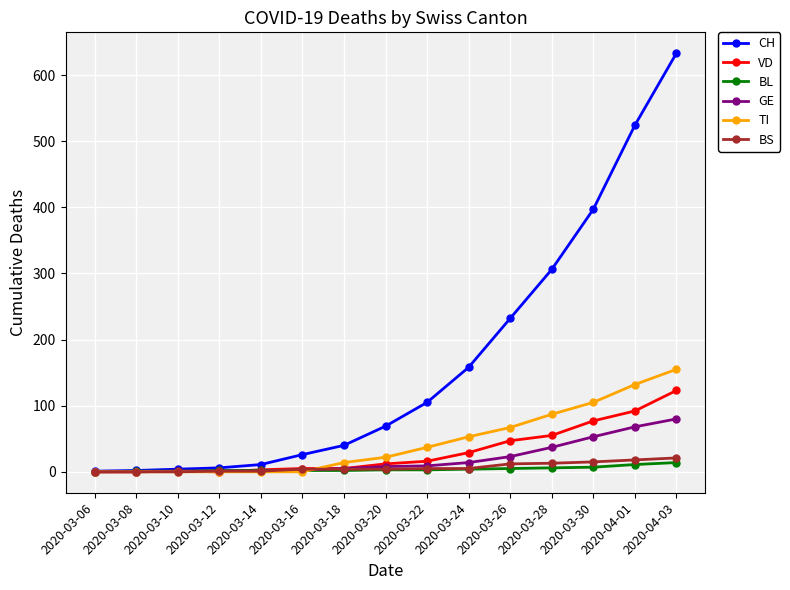

What is the total value across all series at 2020-03-12?

10